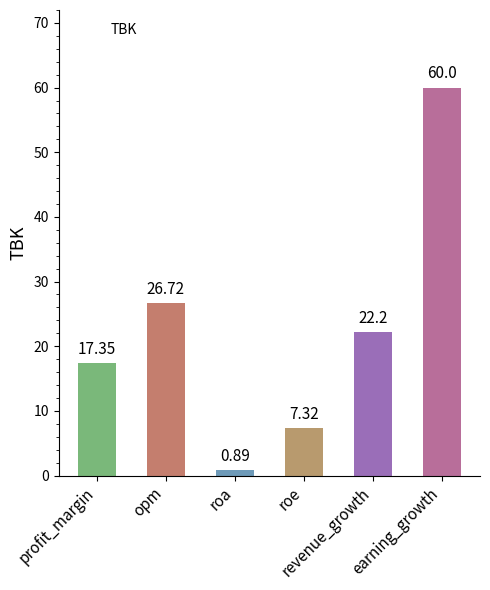

What is the smallest value displayed?

0.9